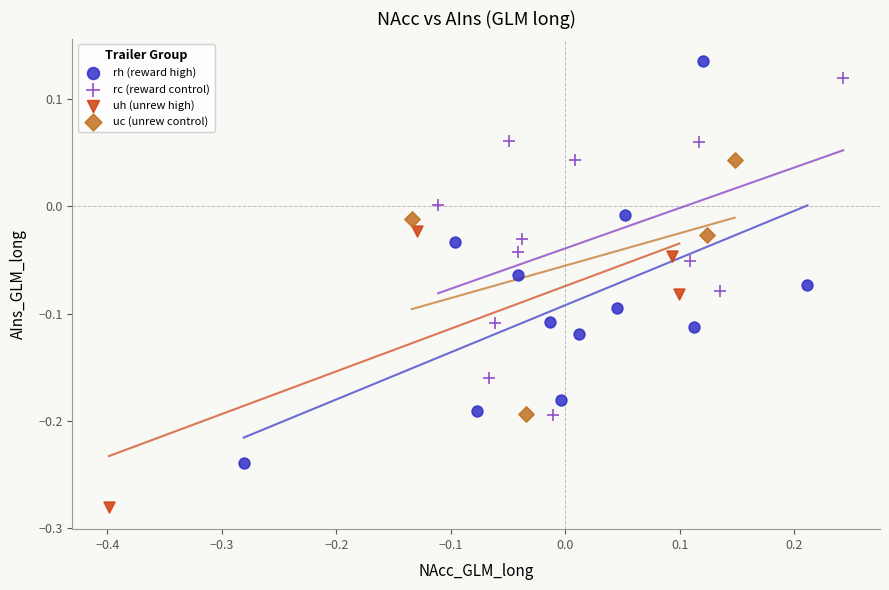

What are all the series names shown in the legend?

rh (reward high), rc (reward control), uh (unrew high), uc (unrew control)